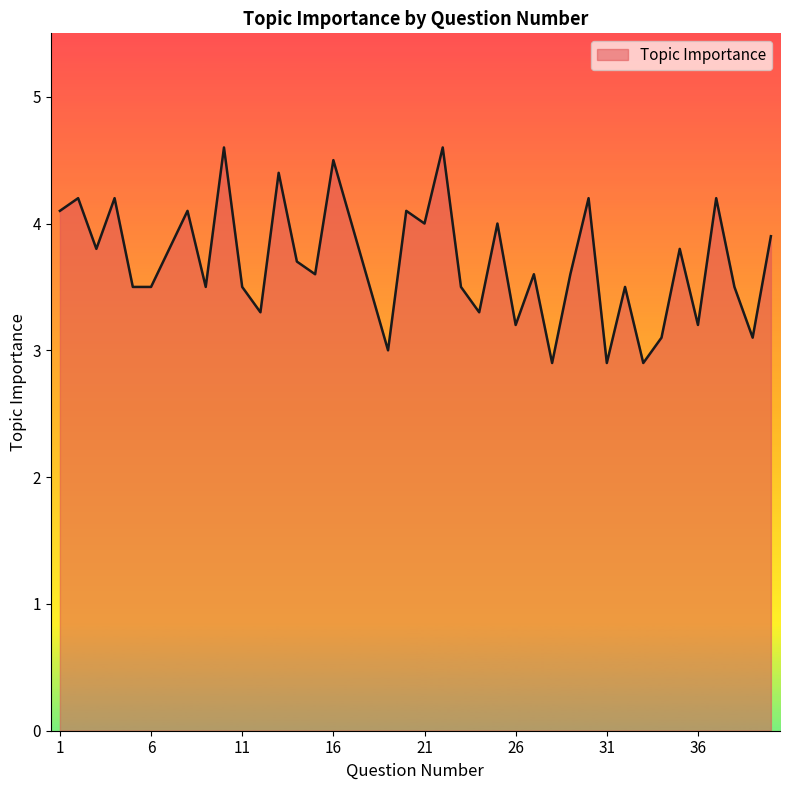

What is the greatest value displayed?

4.6